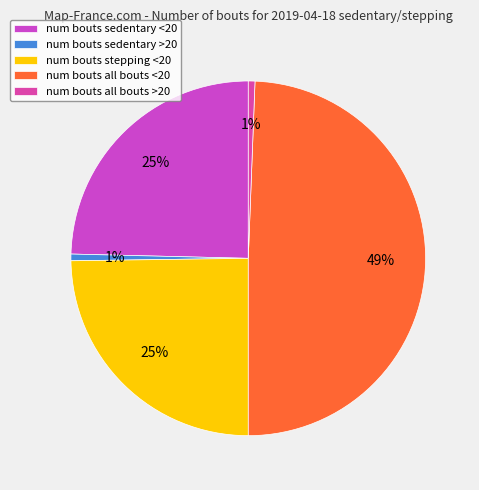

Count the number of slices in the pie.

5